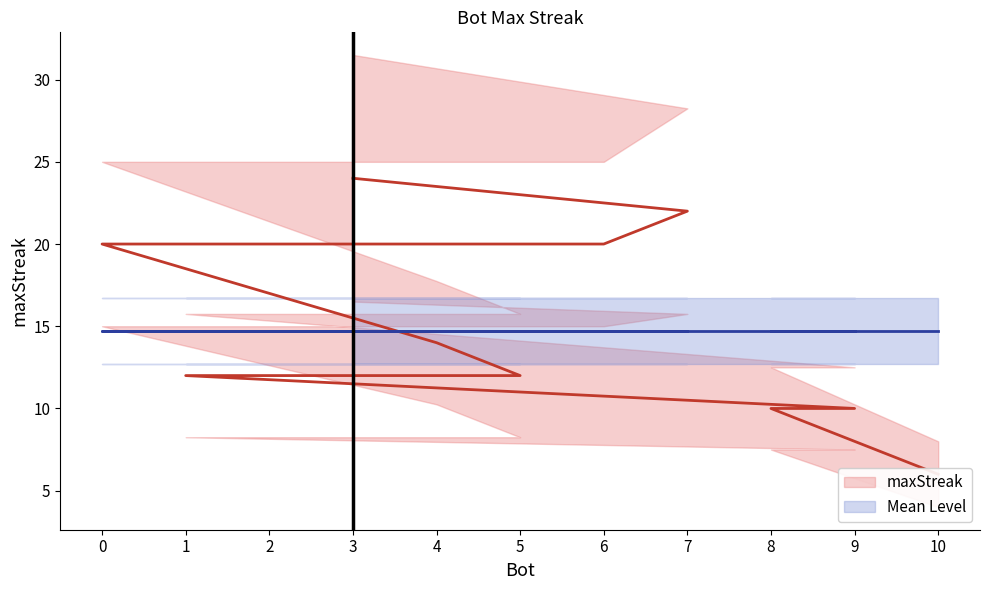

The maxStreak series shows 12.3 at 7. True or false?

False